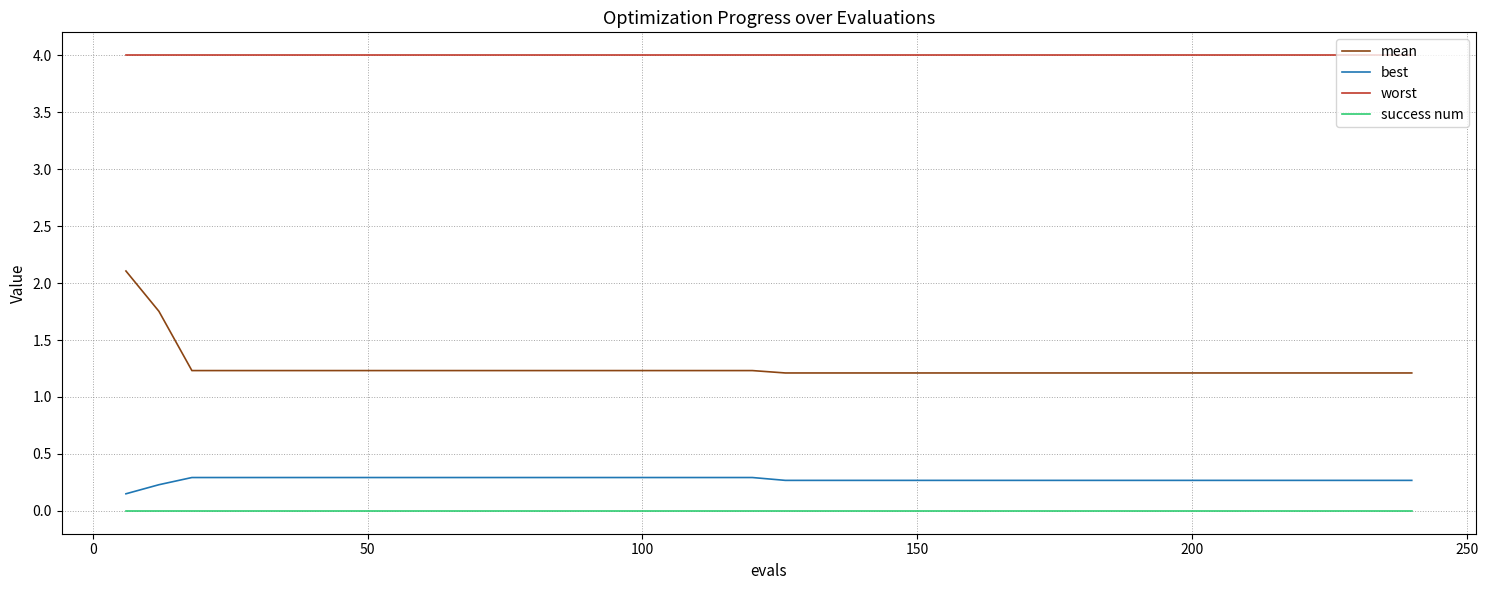

What is the maximum value shown in the chart?

4.0